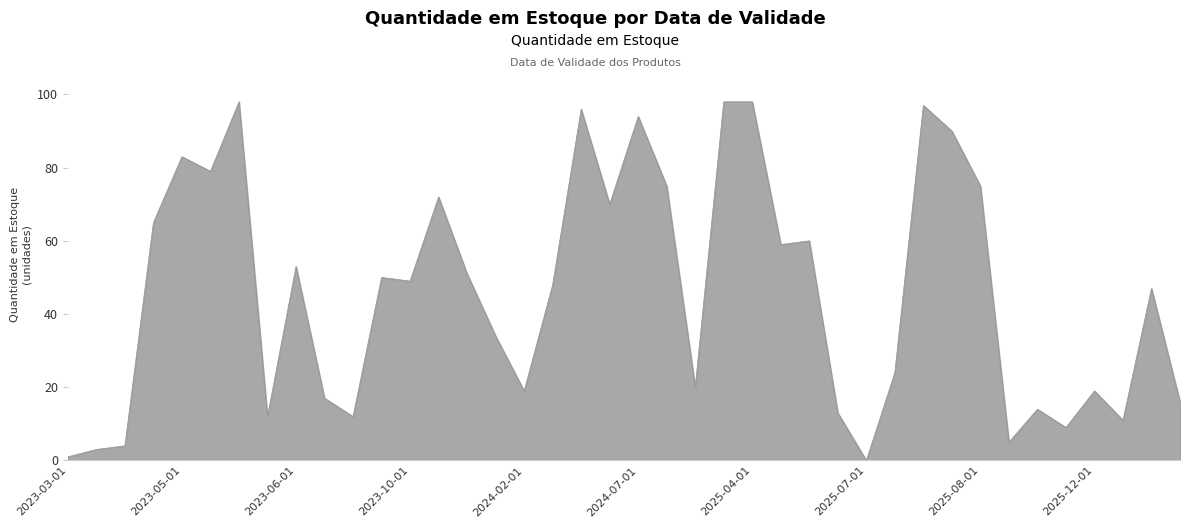

What is the maximum value shown in the chart?

98